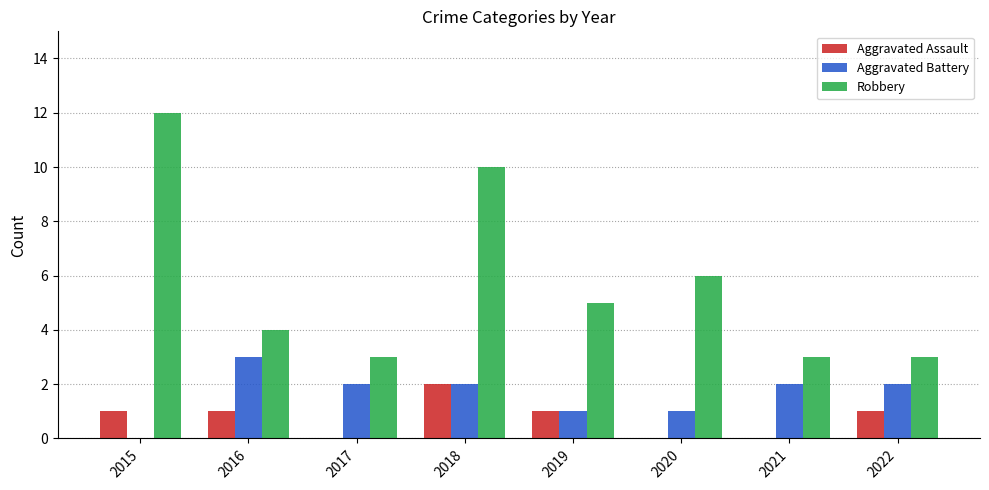

What is the sum of all Aggravated Assault values?

6